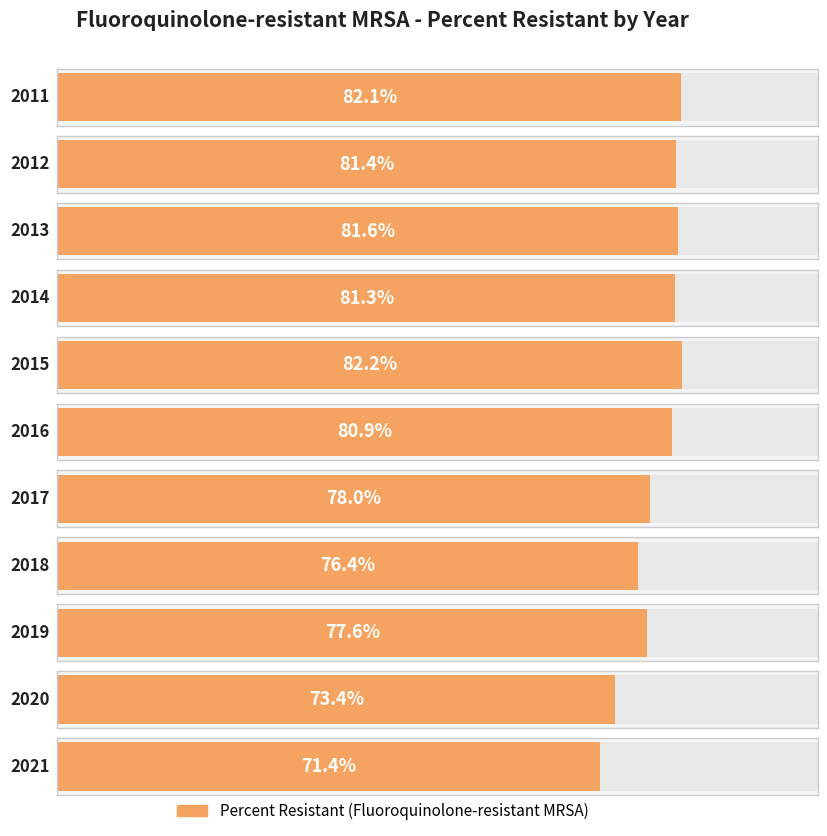

True or false: the data shows 78.0 at 2017.

True